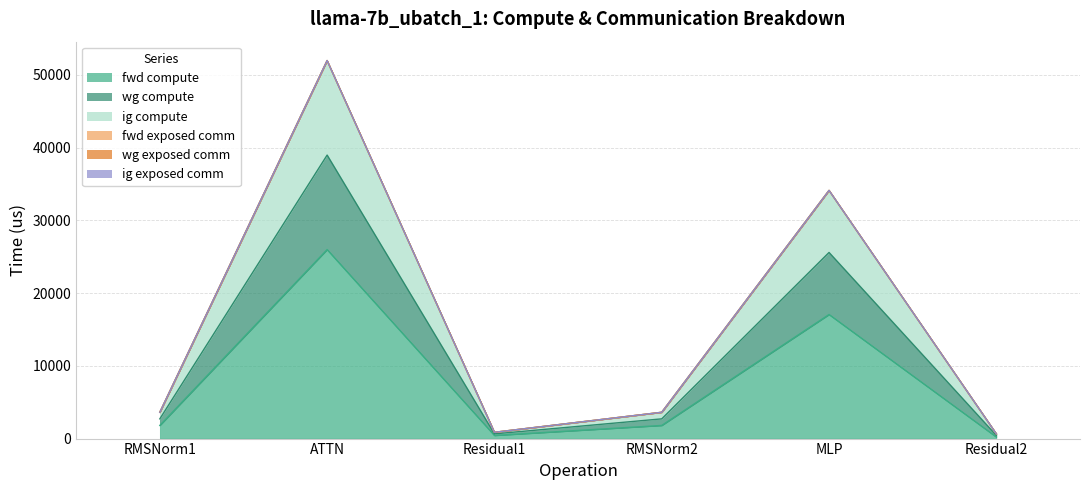

Which category has the lowest value across all series?

Residual2